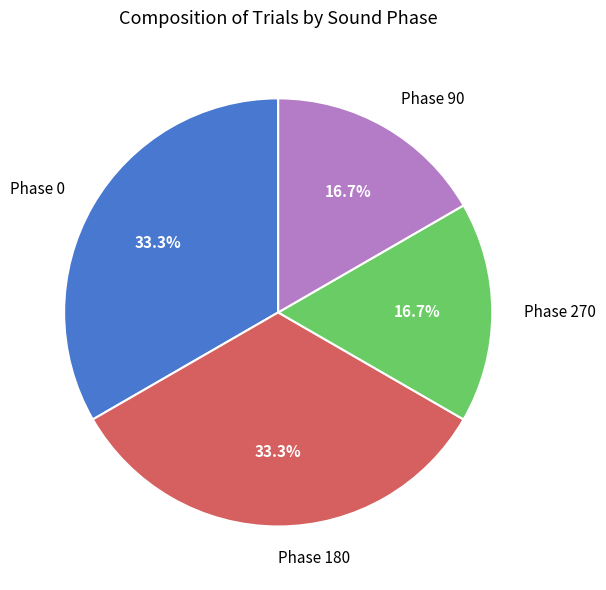

Count the number of slices in the pie.

4